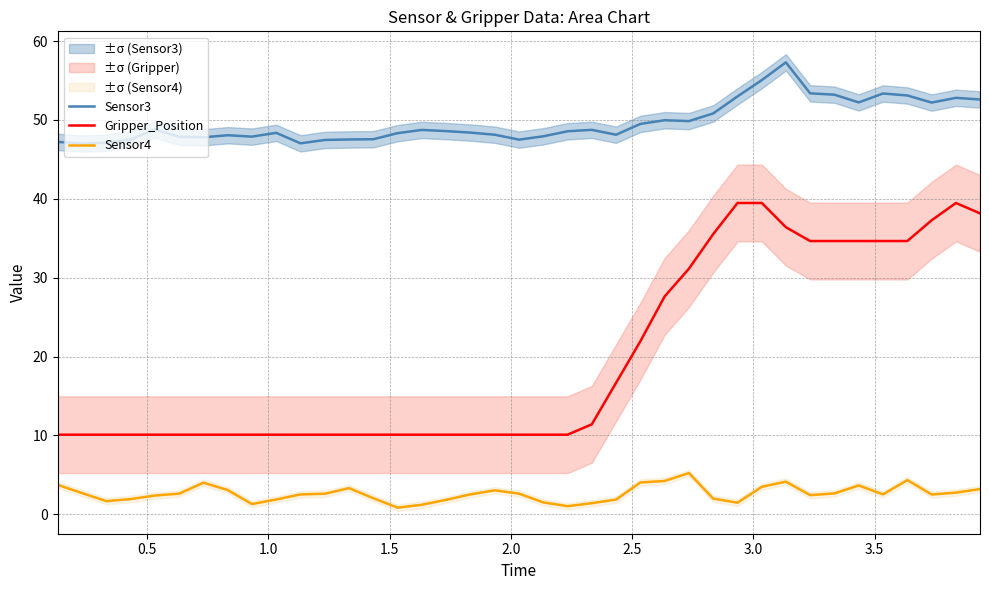

What is the maximum value for Sensor3?

57.3